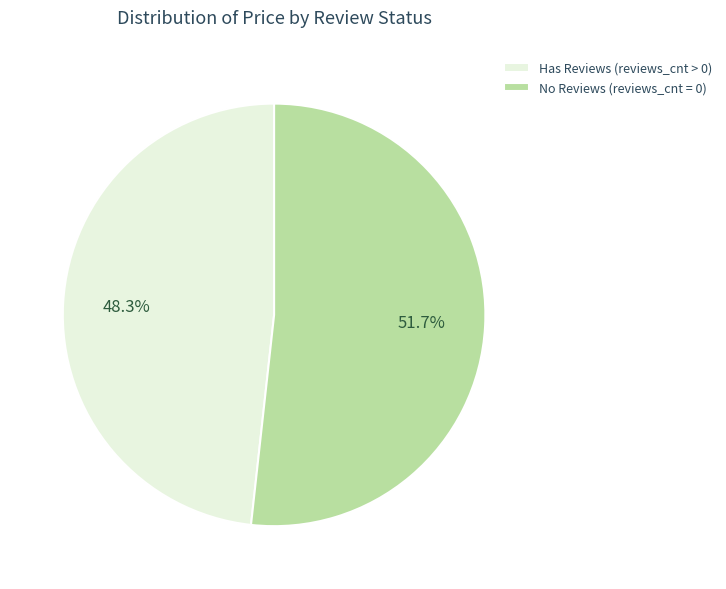

Approximately how many times larger is the value at No Reviews (reviews_cnt = 0) compared to Has Reviews (reviews_cnt > 0)?

1.1